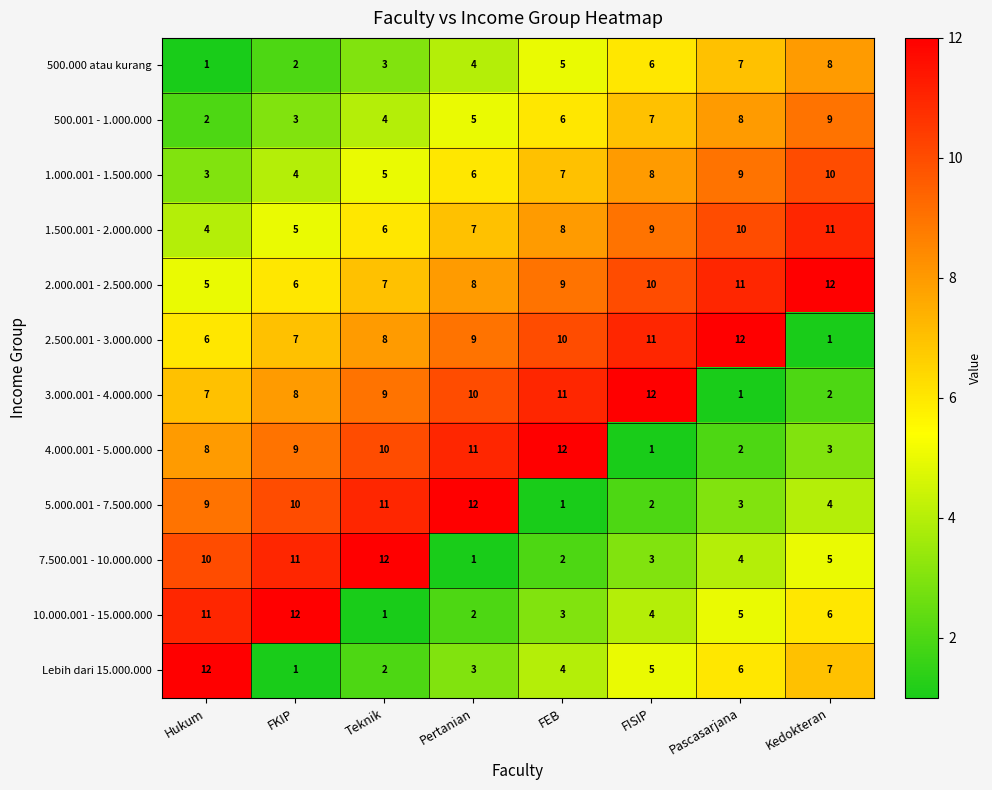

What is the spread (max minus min) of values at Pertanian?

11